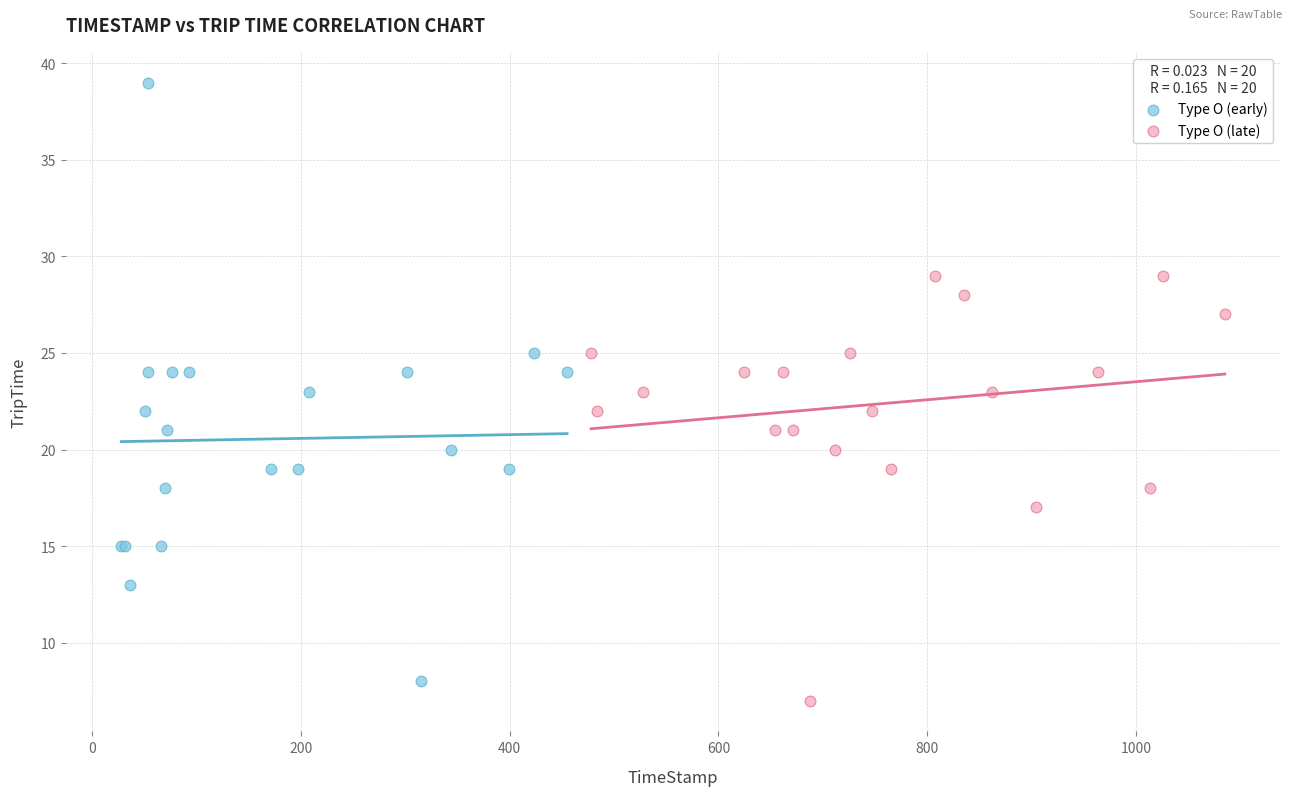

Which series contains the highest Y value?

Type O (early)